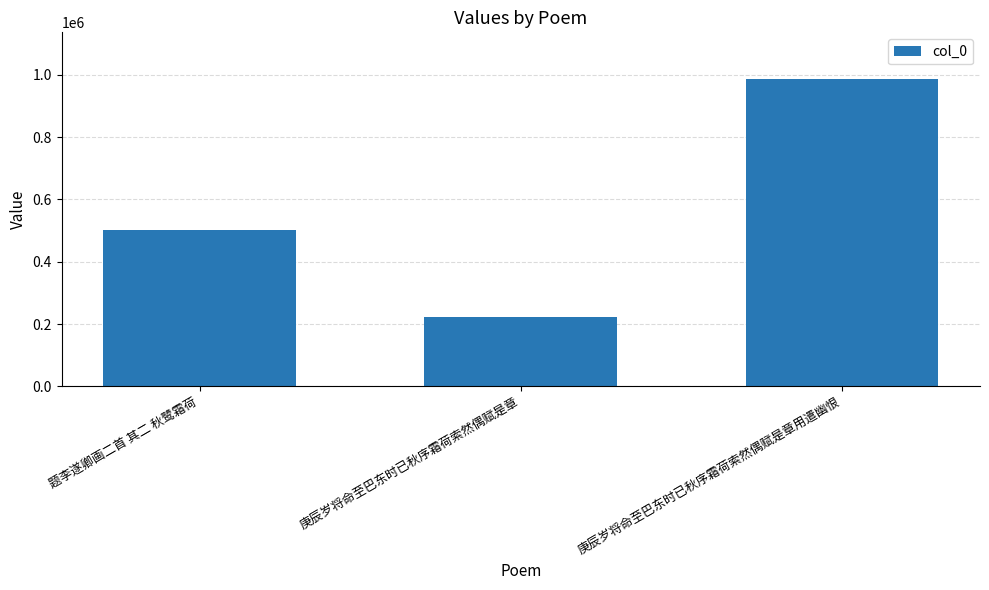

At which label is the value closest to 605035?

题李遂卿画二首 其二 秋鹭霜荷